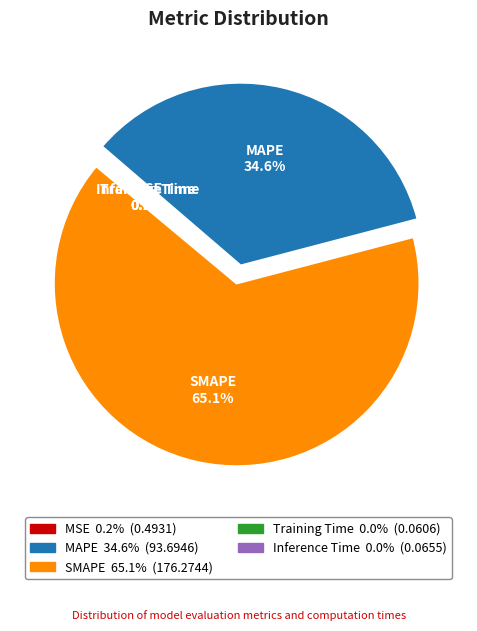

What is the largest slice in the pie chart?

SMAPE